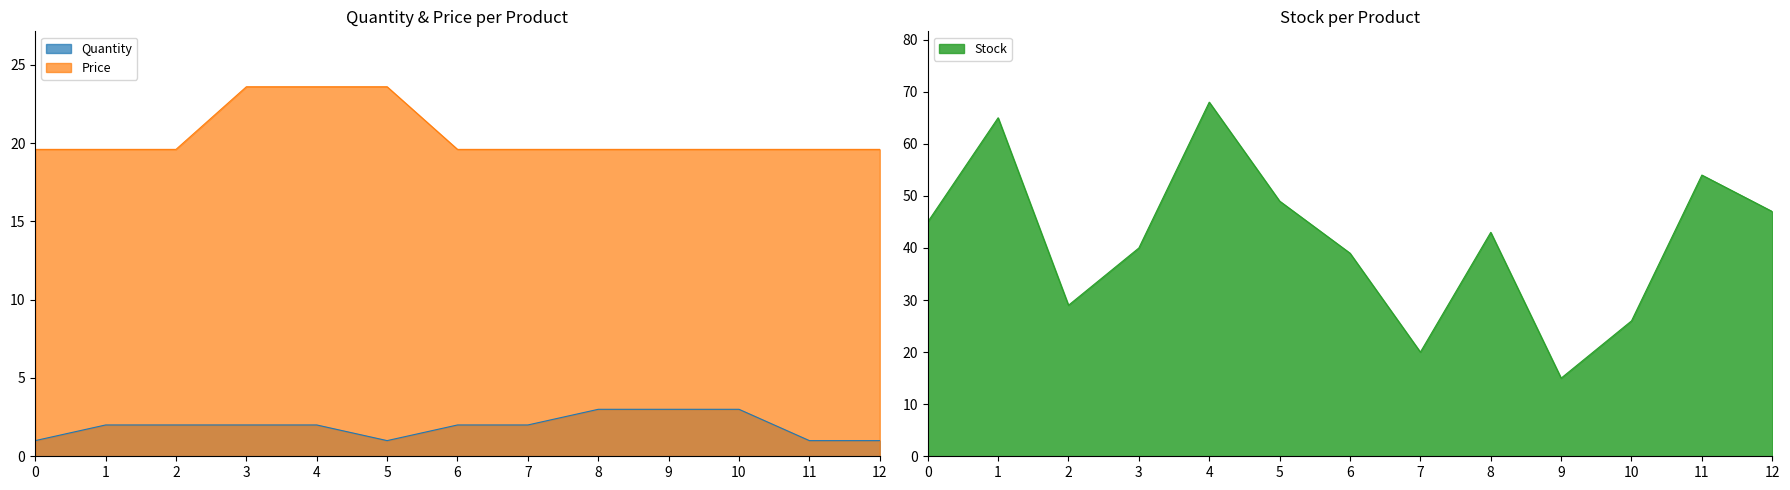

The Stock series shows 22.6 at 12. True or false?

False